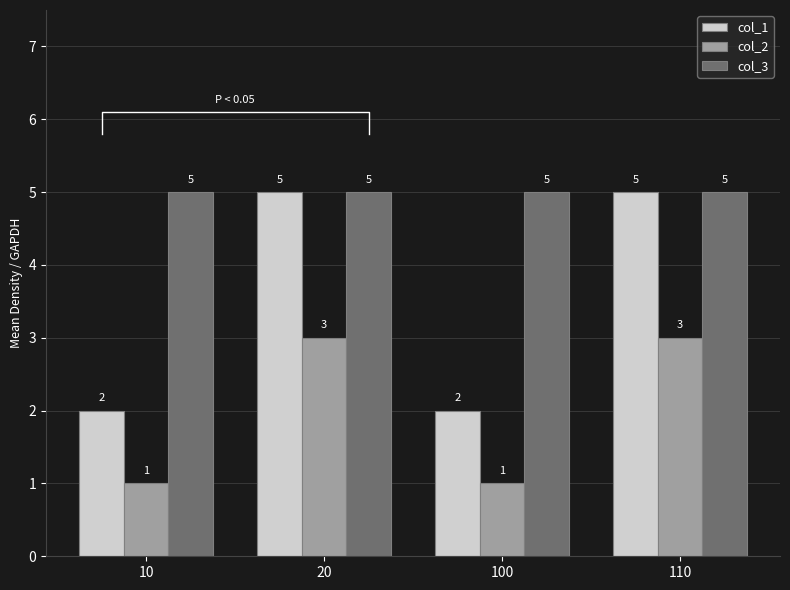

How many distinct data groups are displayed?

3